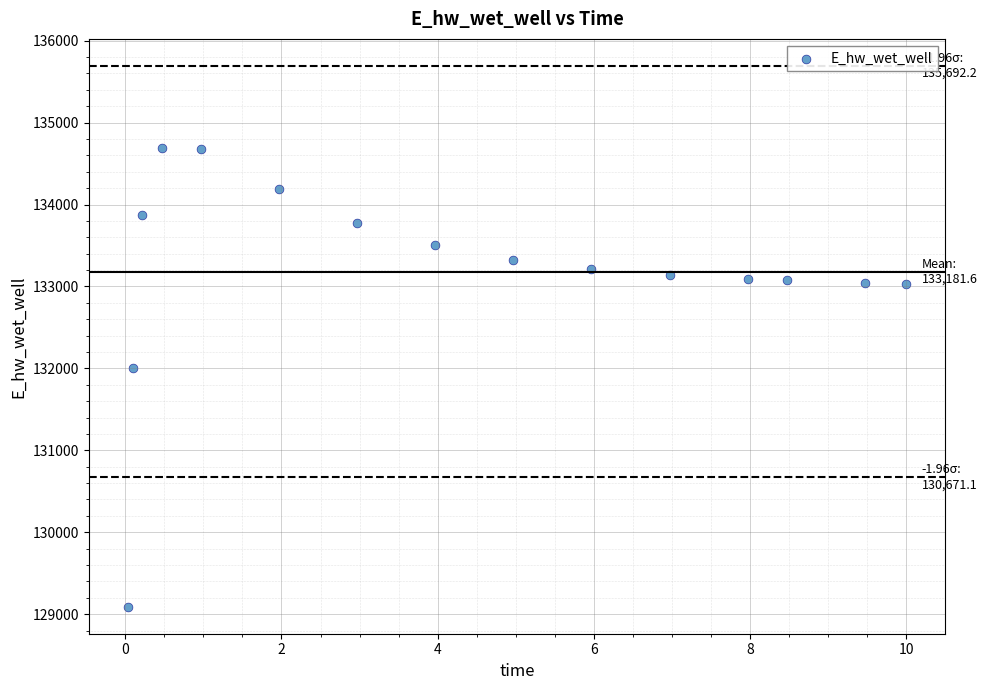

What Y value in the scatter plot is closest to 131887?

132009.4